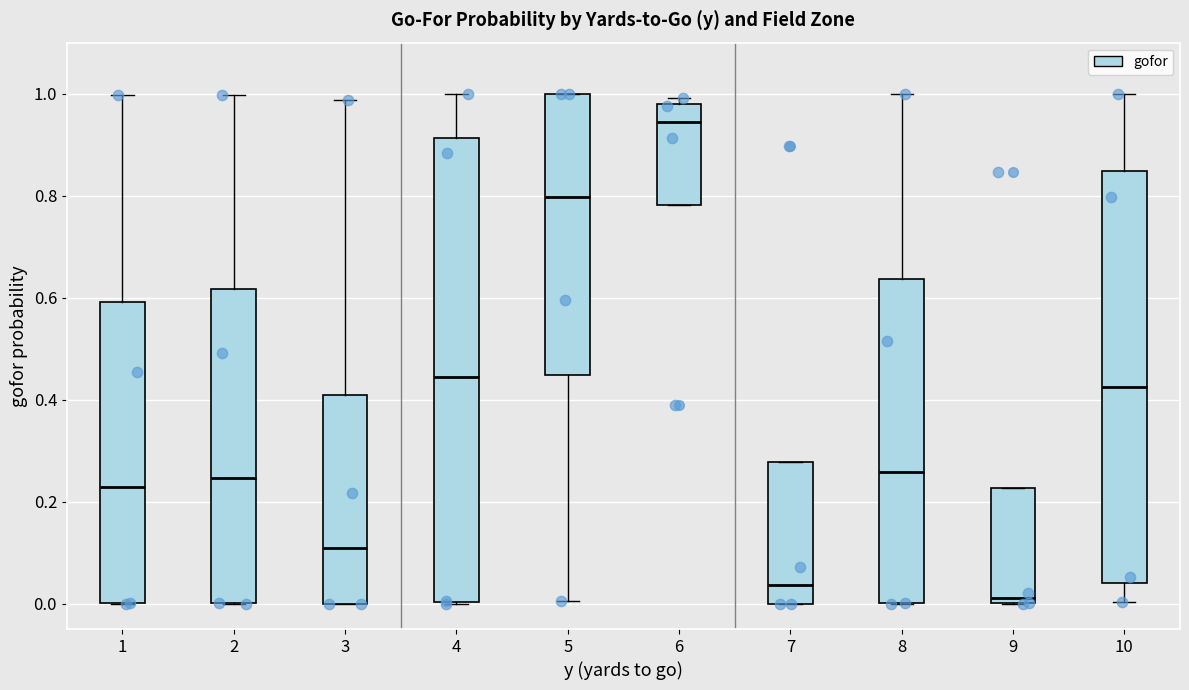

Which box's median line is the lowest?

9